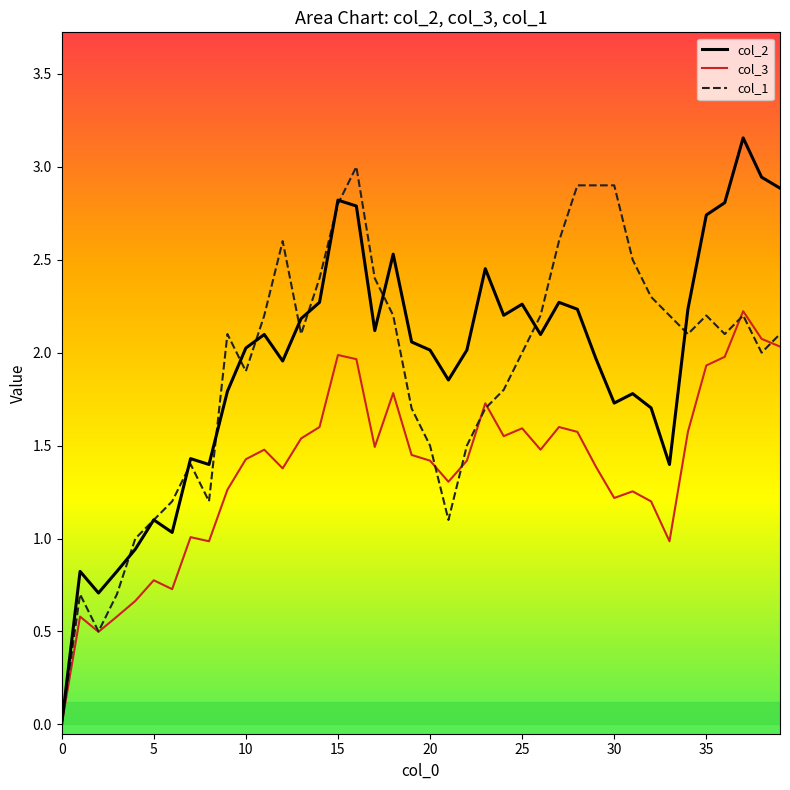

Which series has the largest range (max minus min)?

col_2